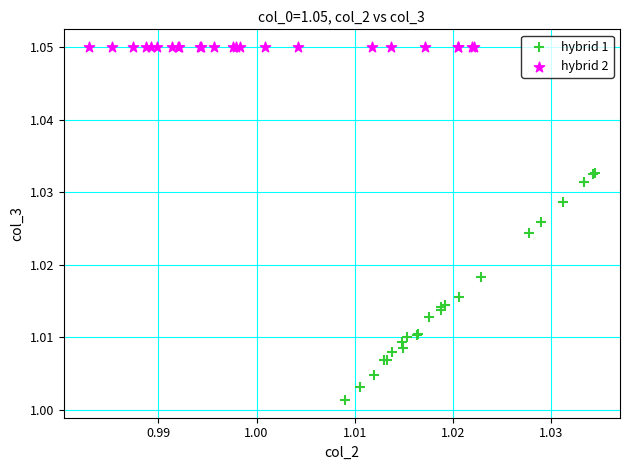

Which series reaches the minimum Y coordinate?

hybrid 1